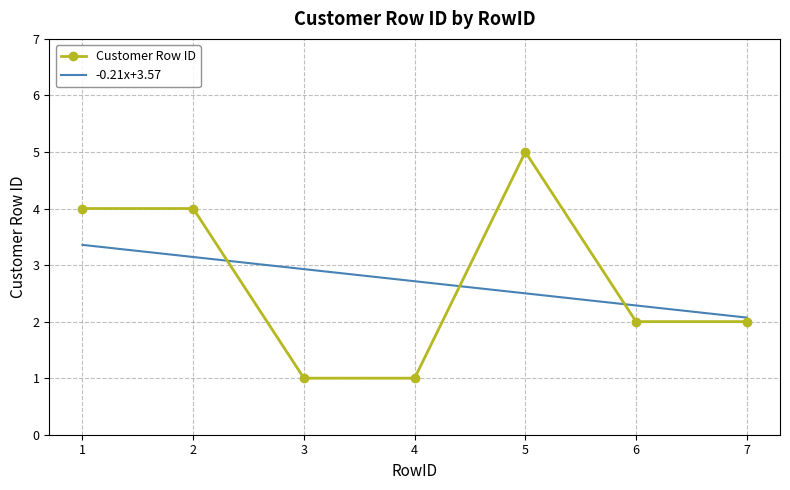

What are all the series names shown in the legend?

Customer Row ID, -0.21x+3.57